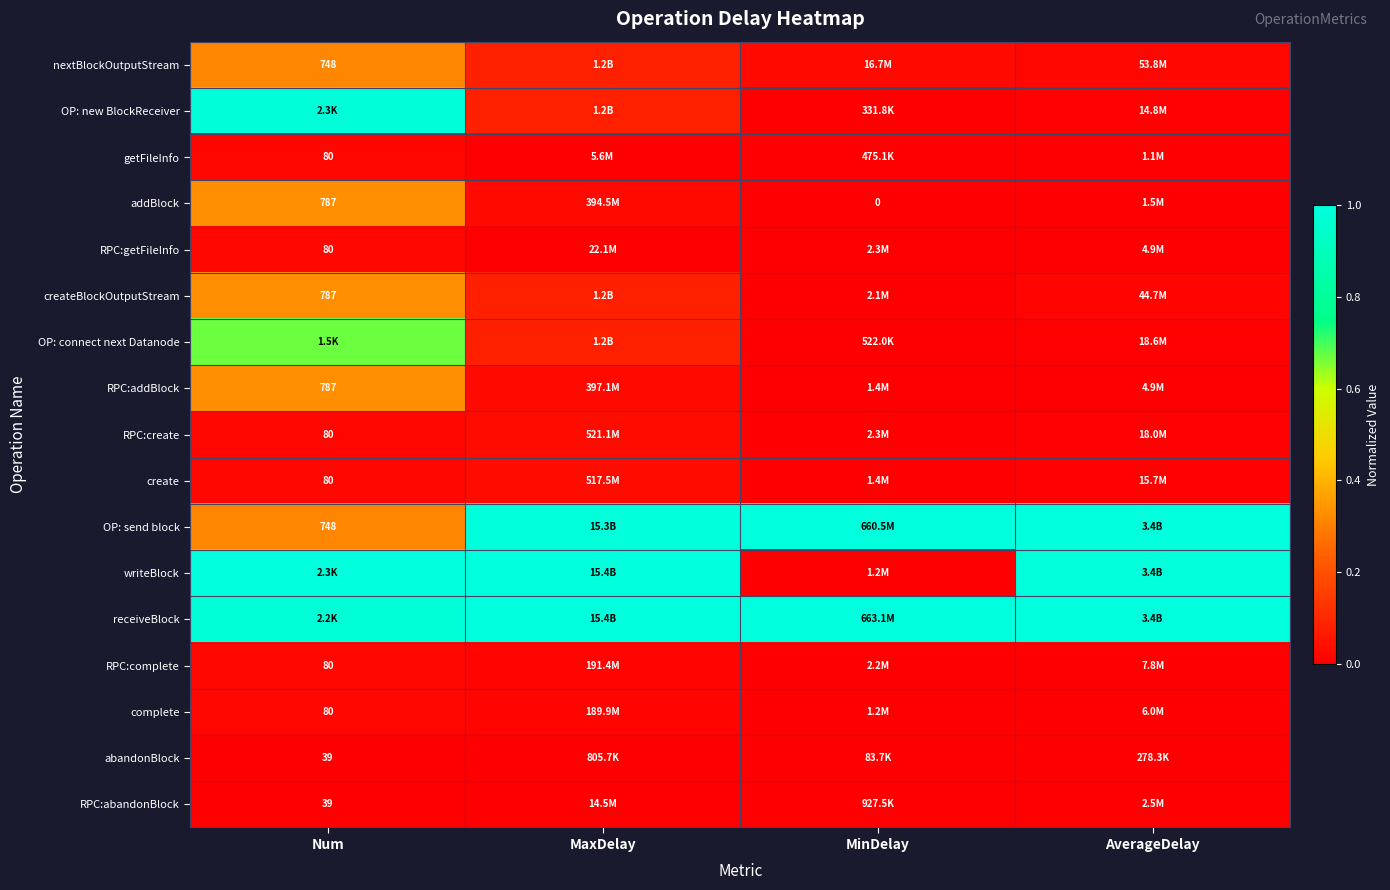

Is it true that abandonBlock equals 0.0 at MinDelay?

True